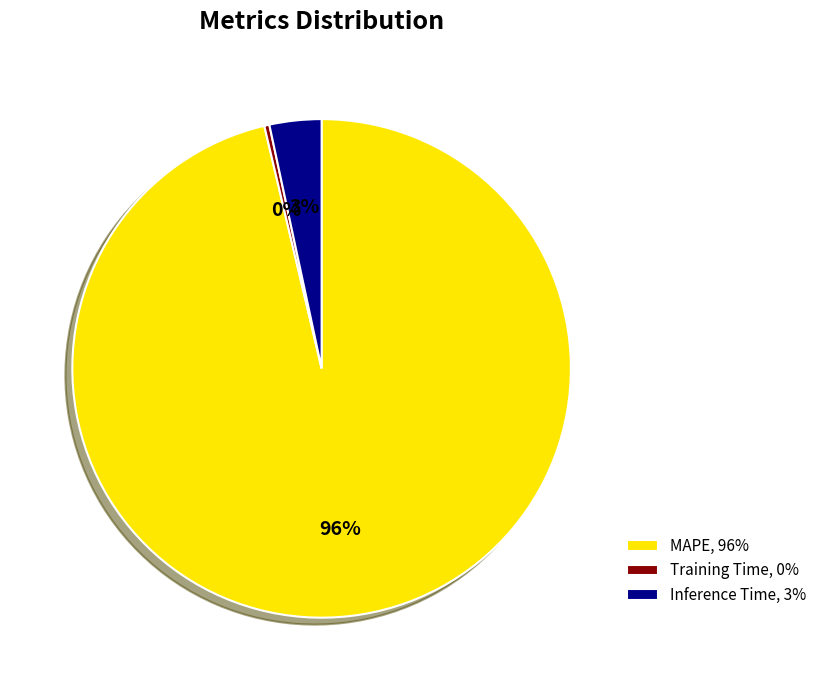

What is the largest slice in the pie chart?

MAPE